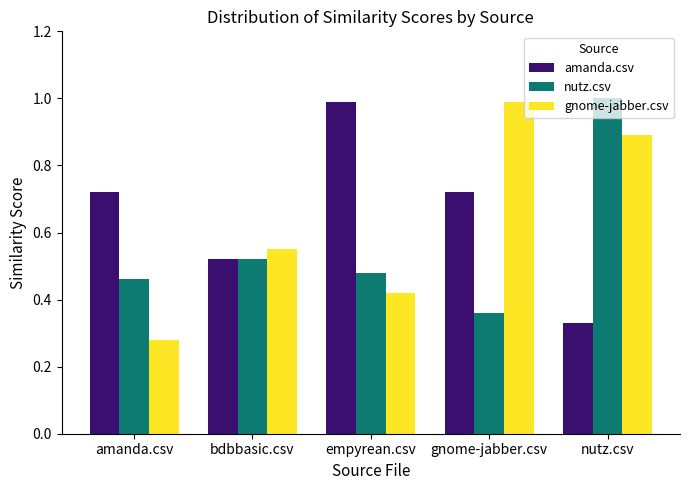

Count the nutz.csv values in the range 0 to 1.

5